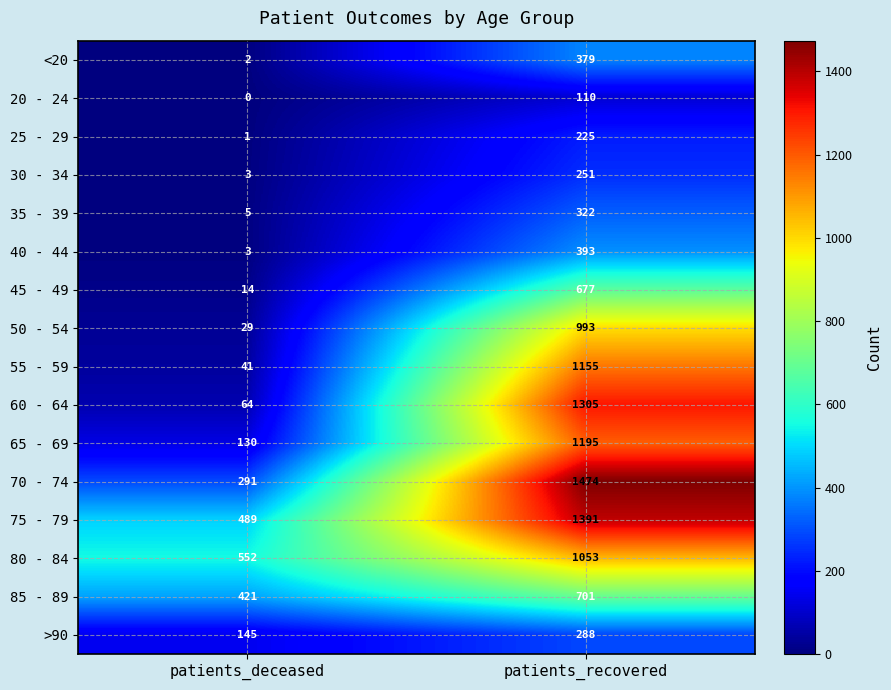

What is the sum of the 80 - 84 values at patients_deceased and patients_recovered?

1605